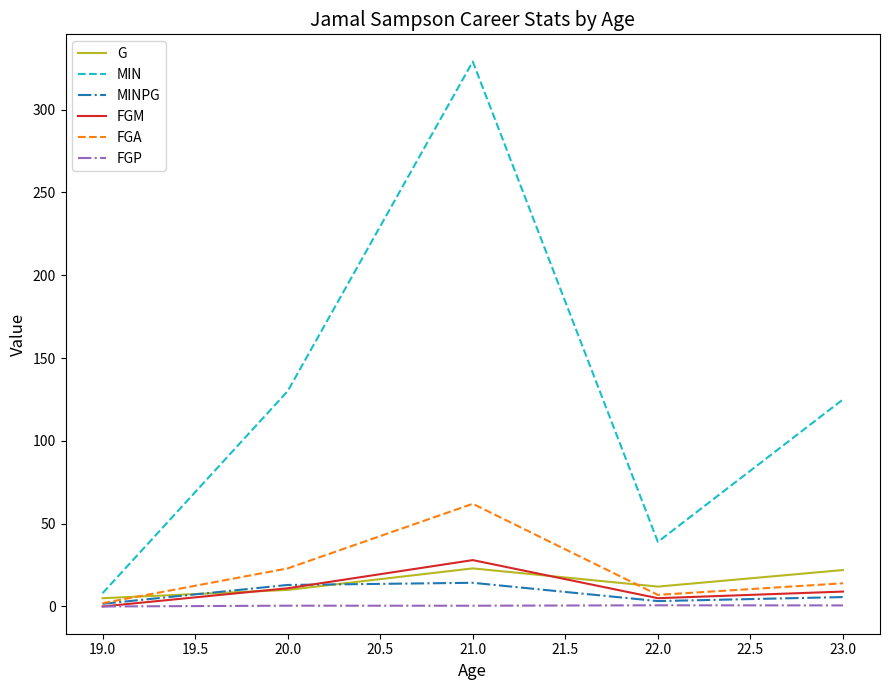

What is the highest value of the MINPG series?

14.3